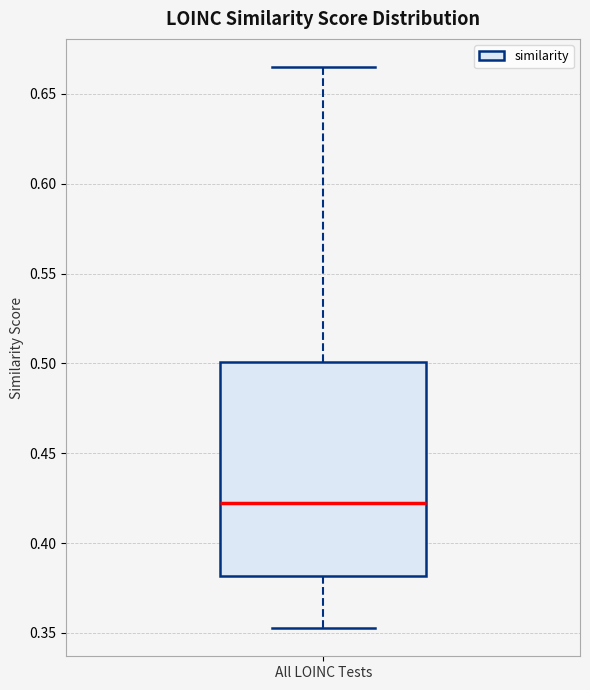

Read this box plot against the y-axis: the position of the median line, the range covered by the box, and the ends of both whiskers. The values are not printed on the chart, so give them approximately, as read against the axis.

median 0.420, box 0.380 to 0.500, whiskers 0.355 to 0.665